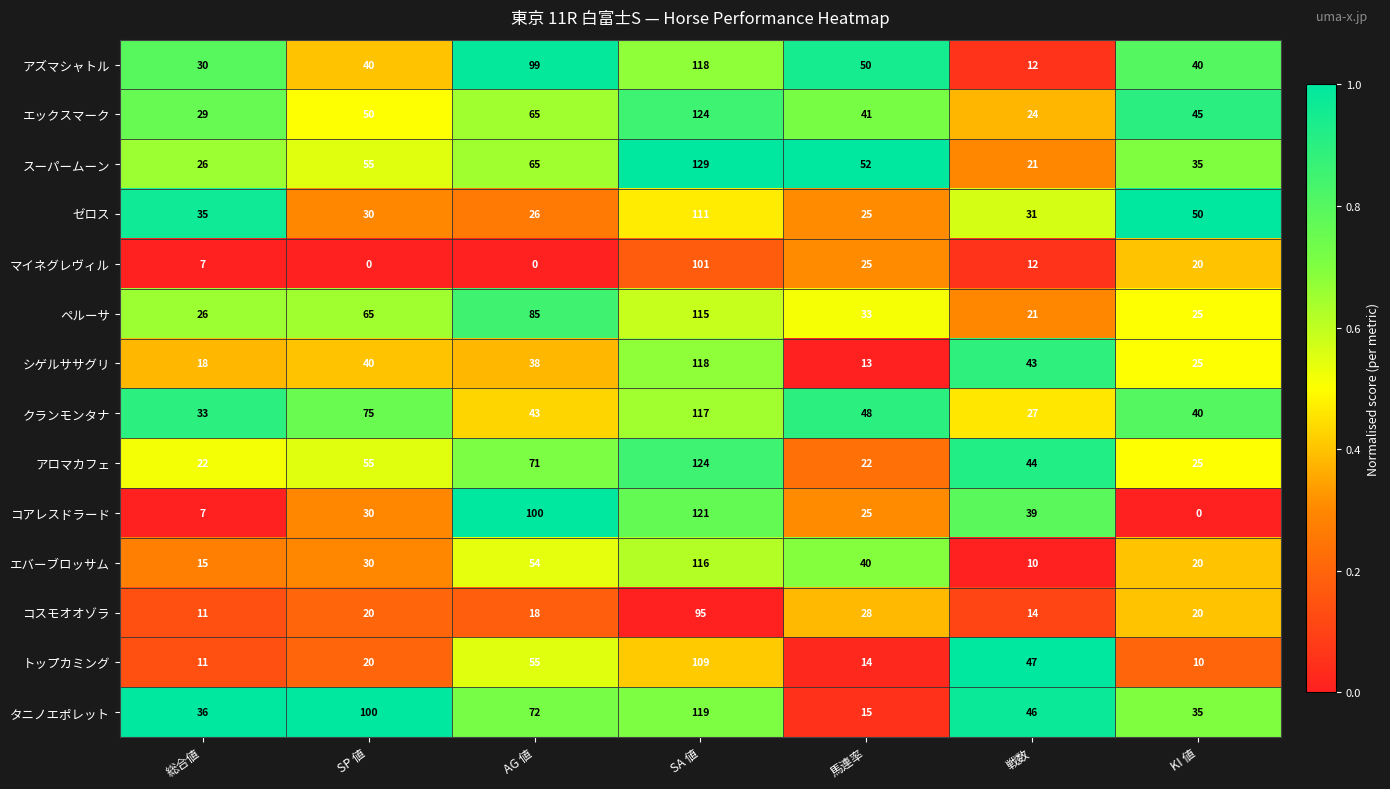

Which series has the largest total across all categories?

タニノエポレット